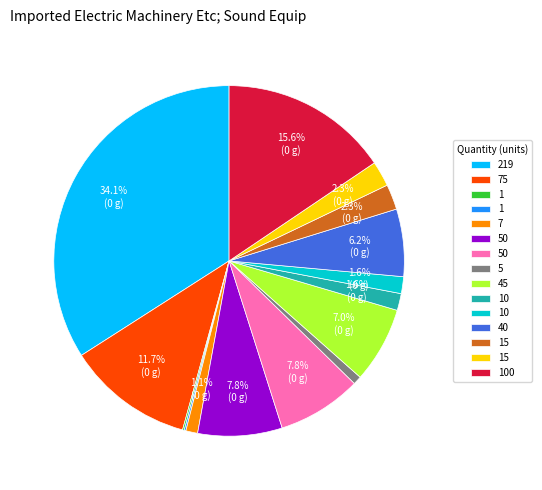

Does any single category account for the majority?

No